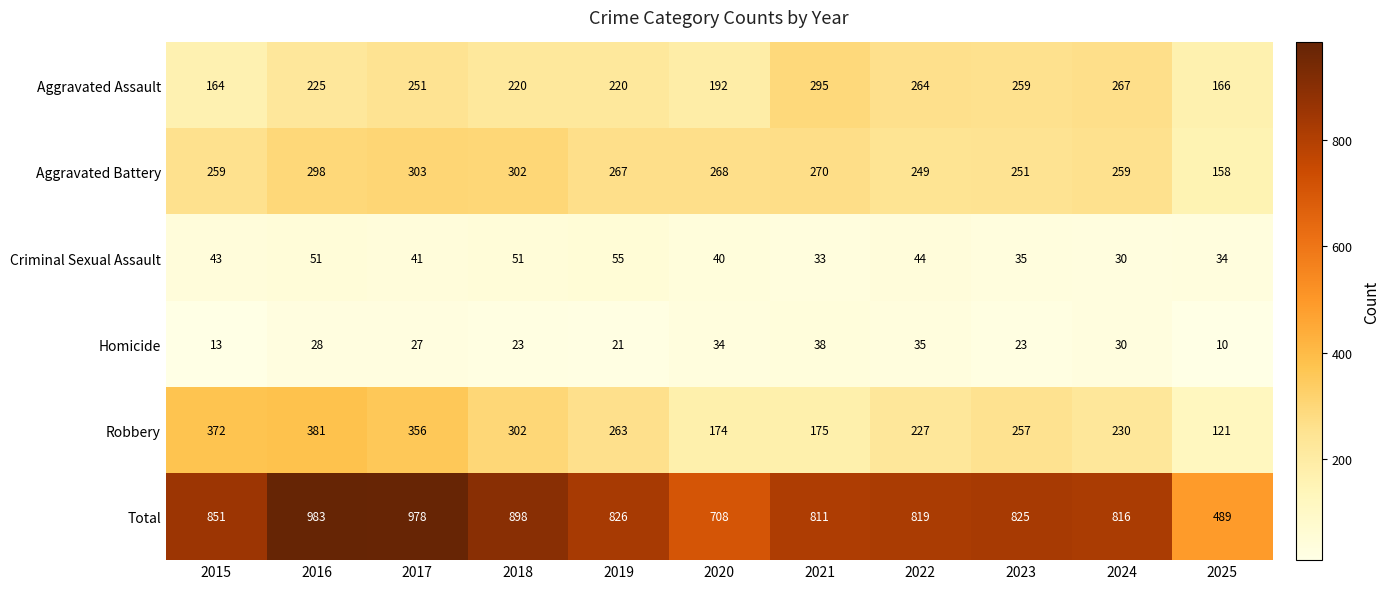

At which label is Total closest to 736?

2020